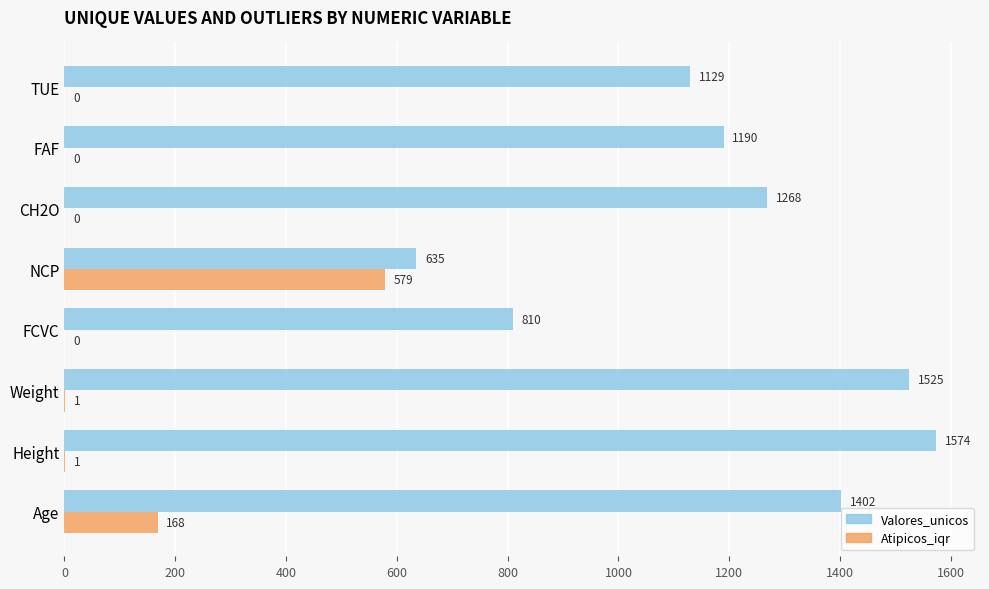

At which category is the sum across all series the highest?

Height